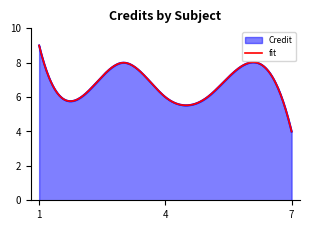

True or false: the data shows 9 at 5.

False